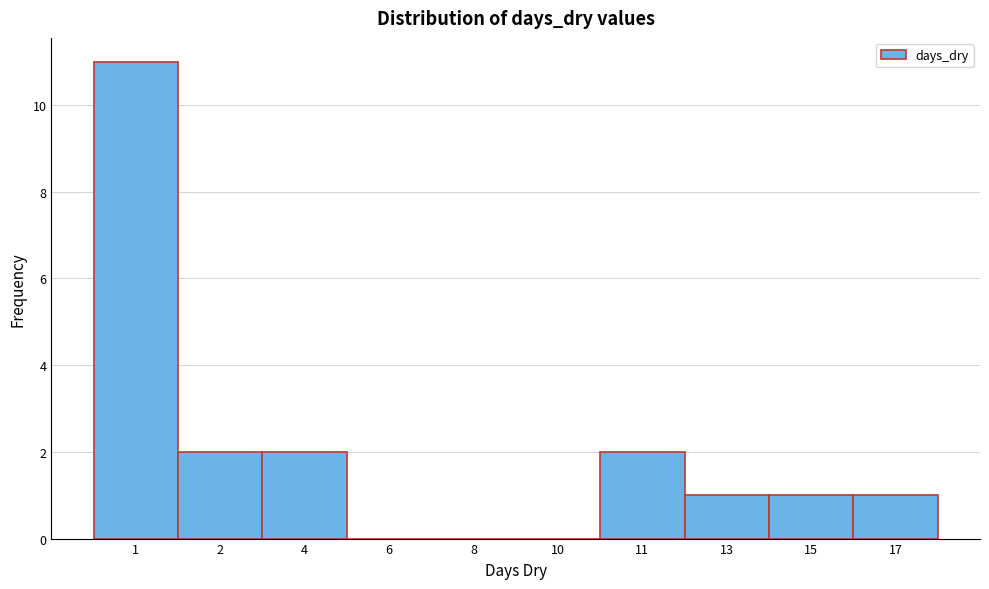

Reading left to right, extract all data points from this chart.

1=11	2=2	4=2	6=0	8=0	10=0	11=2	13=1	15=1	17=1